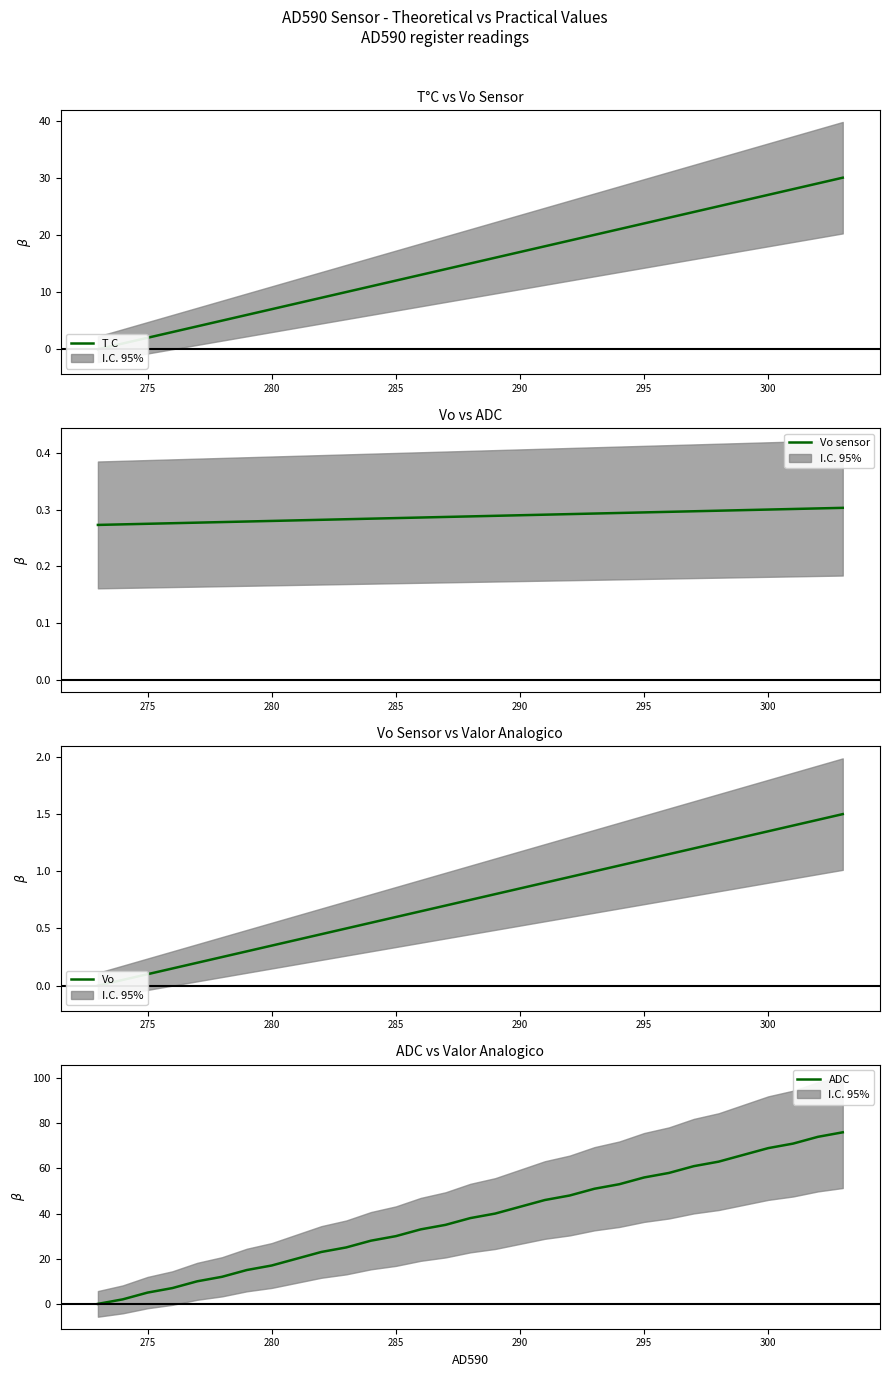

The Vo sensor series shows 0.4 at 275. True or false?

False